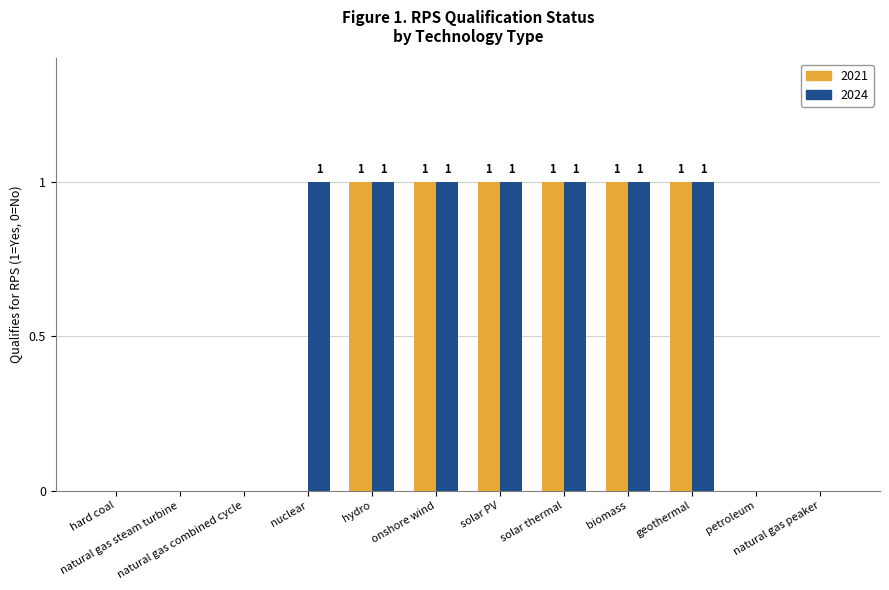

The 2021 series shows 1 at onshore wind. True or false?

True